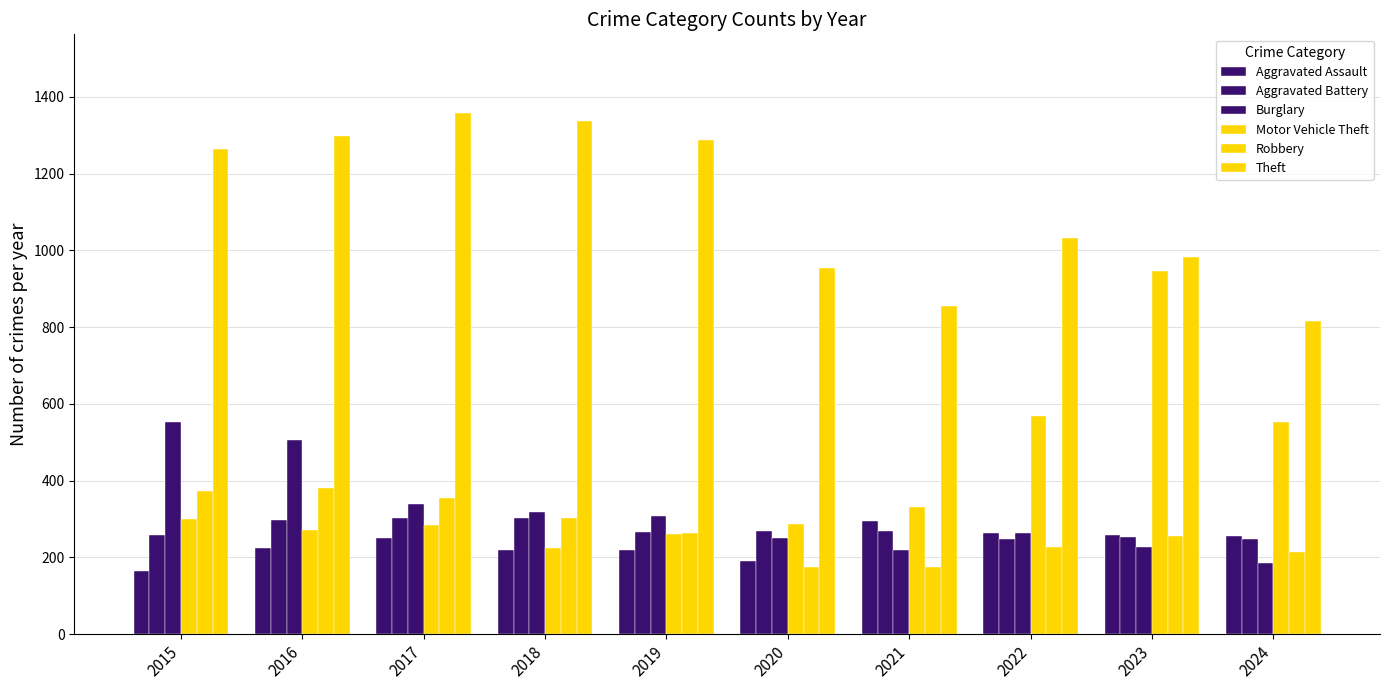

How many distinct data groups are displayed?

6